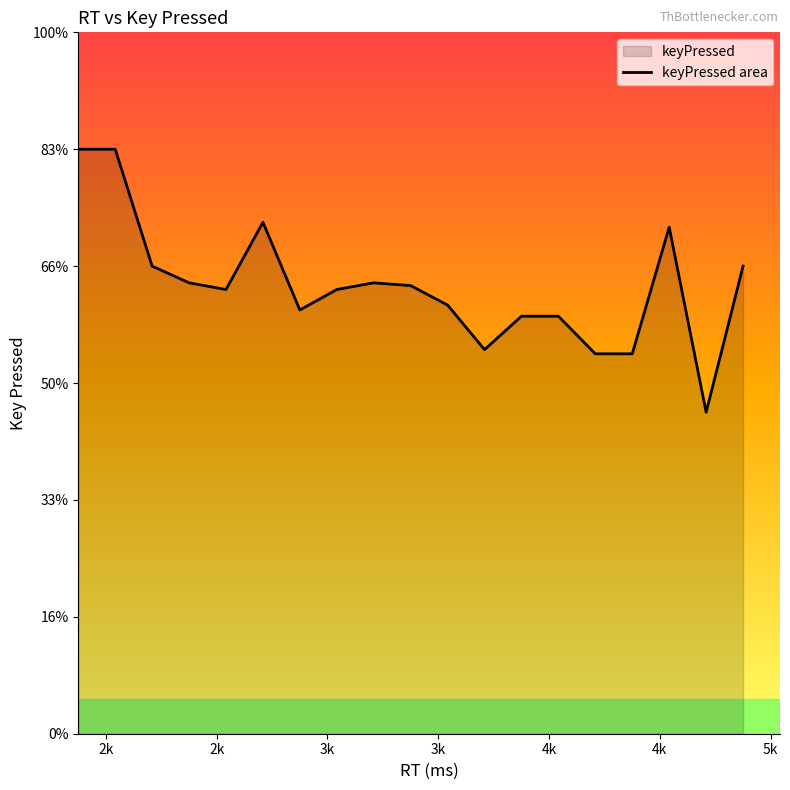

How many distinct data groups are displayed?

1